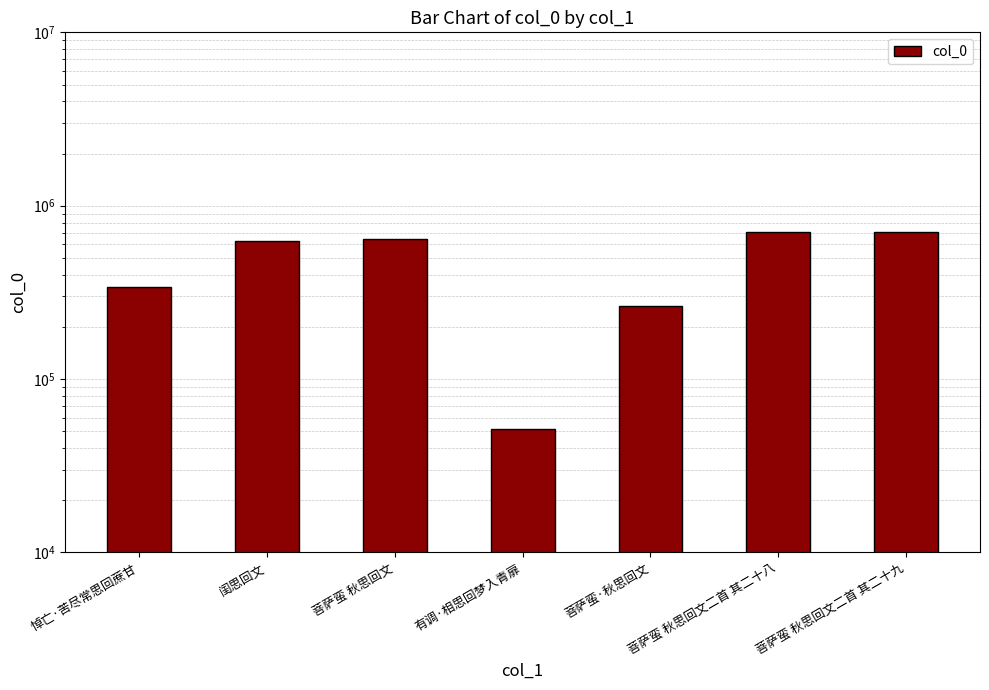

What is the difference between the values at 菩萨蛮·秋思回文 and 悼亡·苦尽常思回蔗甘?

74591